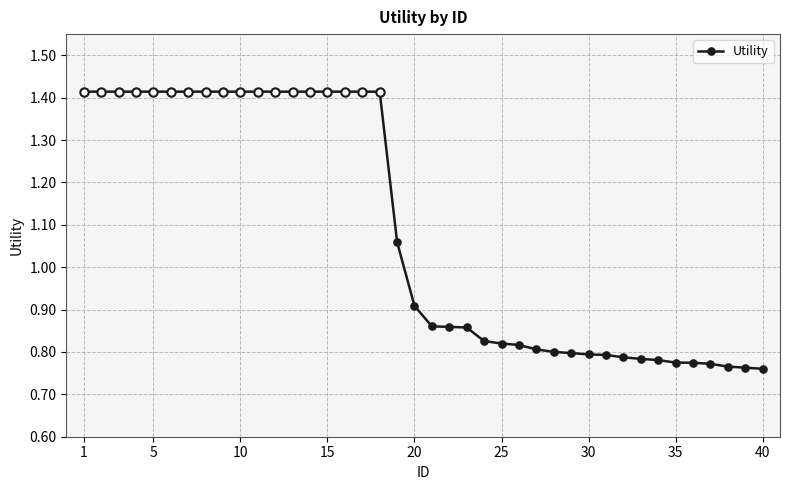

What is the sum of all values?

43.4